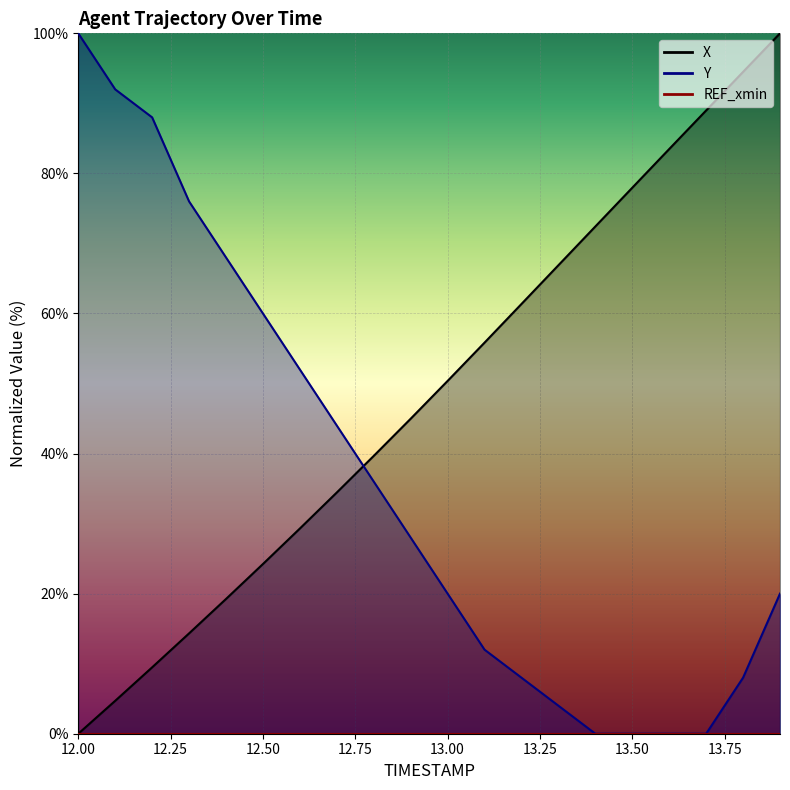

Rank the series by their maximum value, from lowest to highest.

X, Y